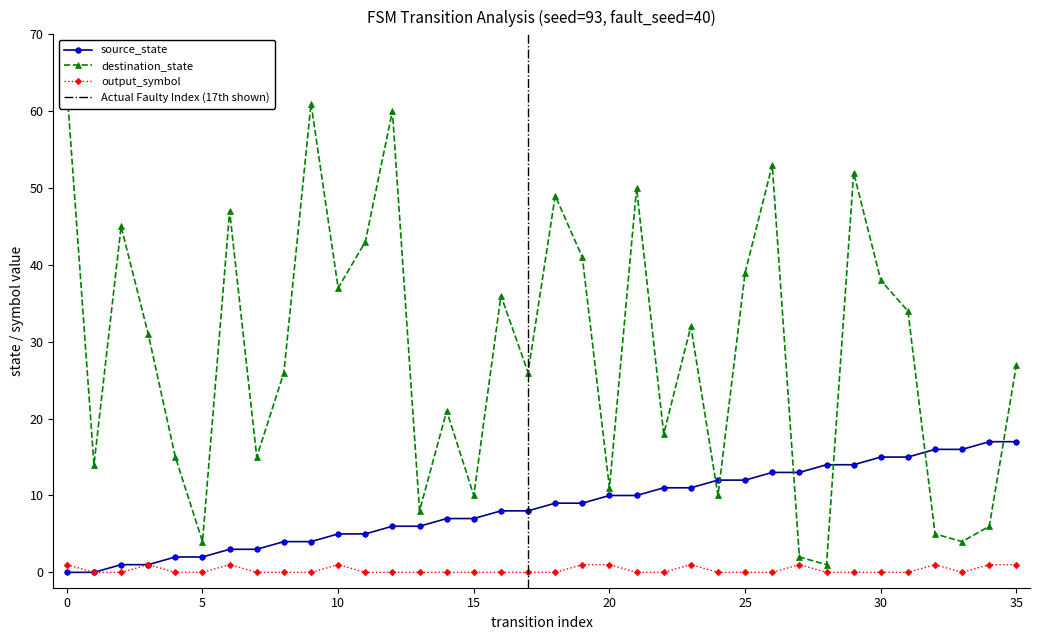

Rank the series by their average value, from highest to lowest.

destination_state, source_state, output_symbol